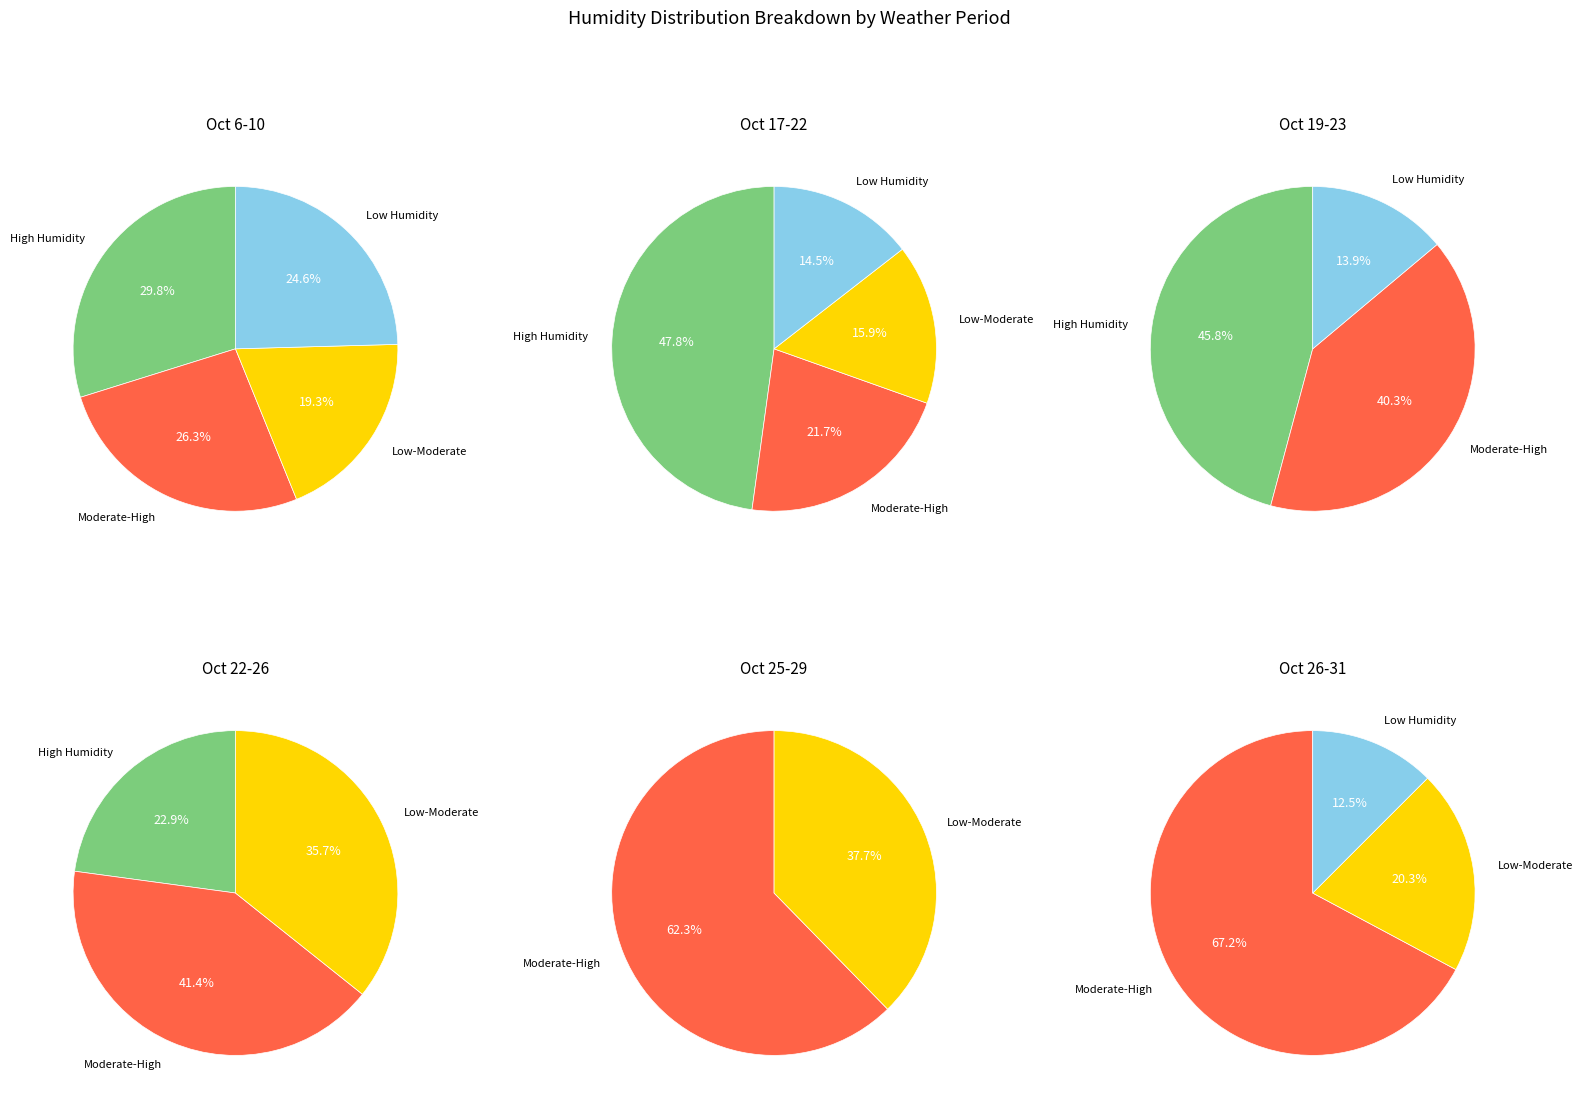

Is 4 the majority of the pie?

No